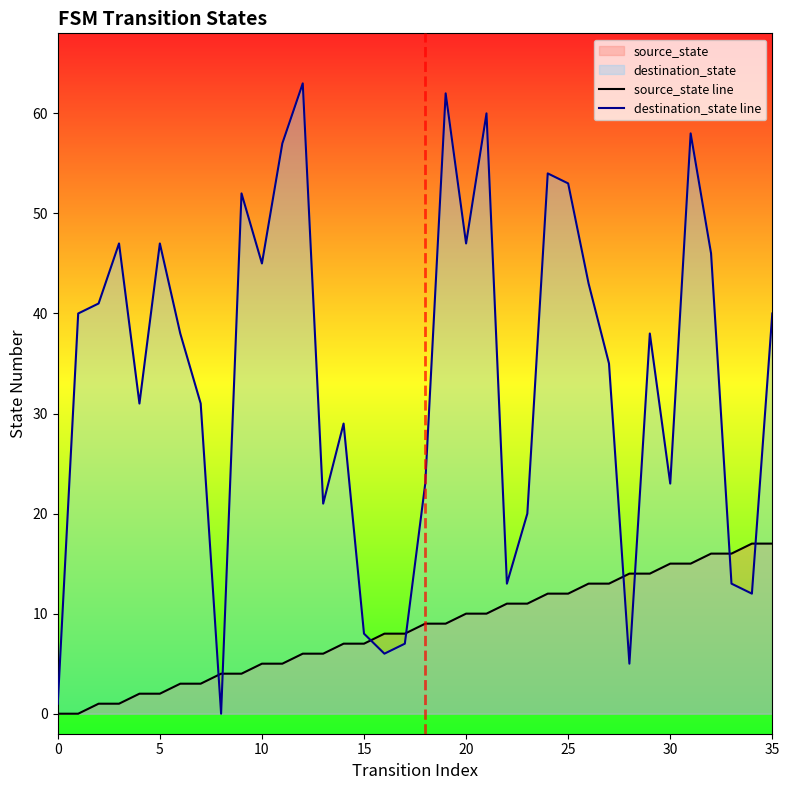

Is the value of destination_state line at 15 greater than the value of source_state line at 30?

No